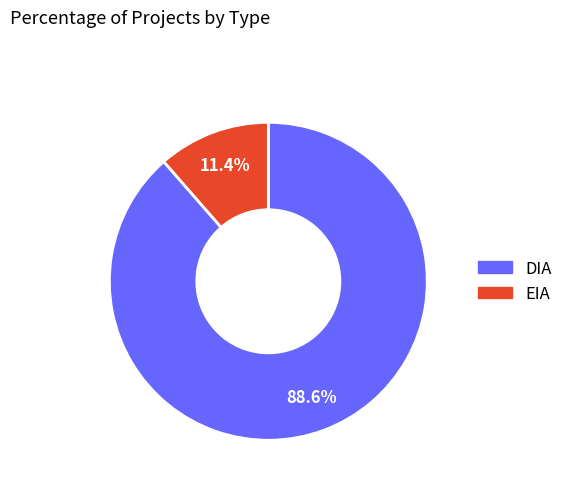

What percentage is the EIA slice, to the nearest percent?

11%